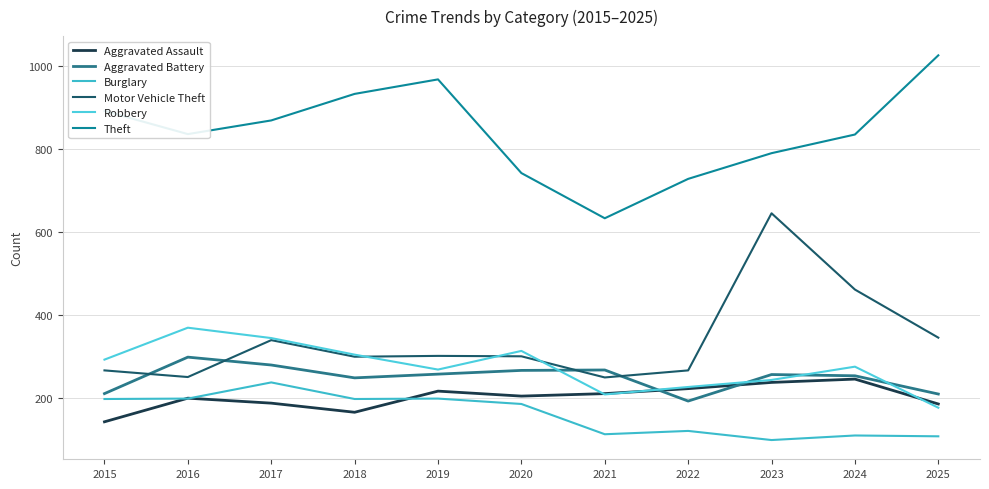

List the series in order of their peak value, highest first.

Theft, Motor Vehicle Theft, Robbery, Aggravated Battery, Aggravated Assault, Burglary